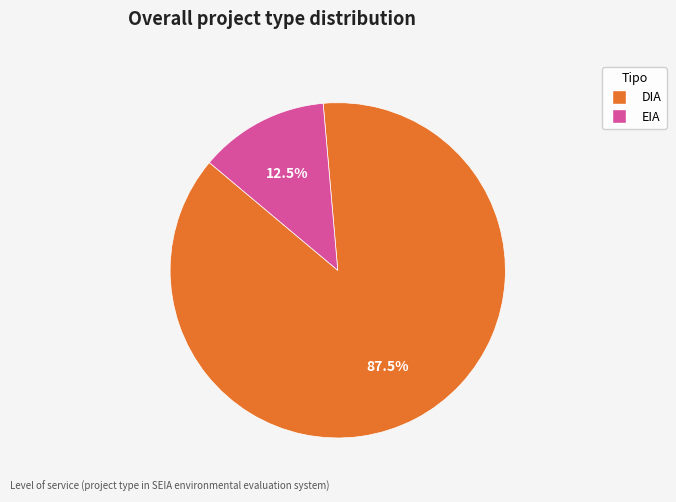

Count the number of slices in the pie.

2